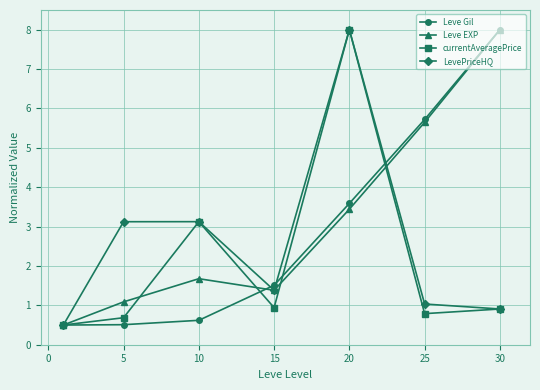

Does the chart display data point markers on the line(s)?

Yes